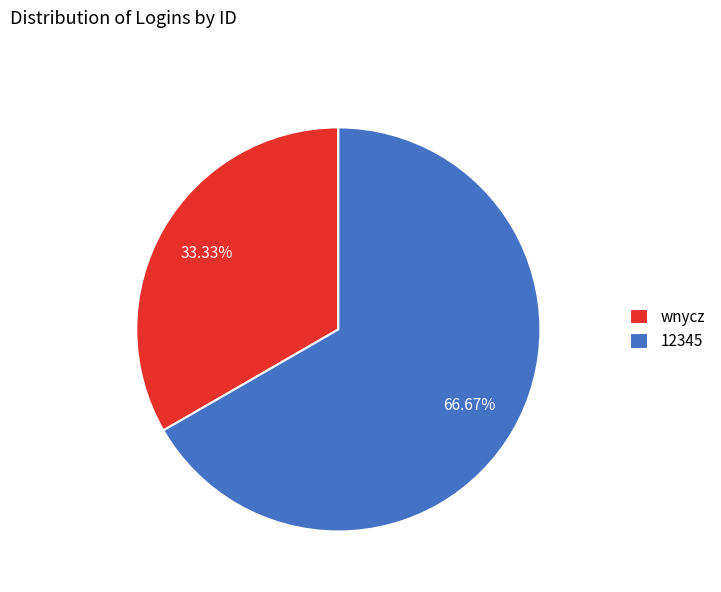

True or false: wnycz accounts for 33% of the total.

True